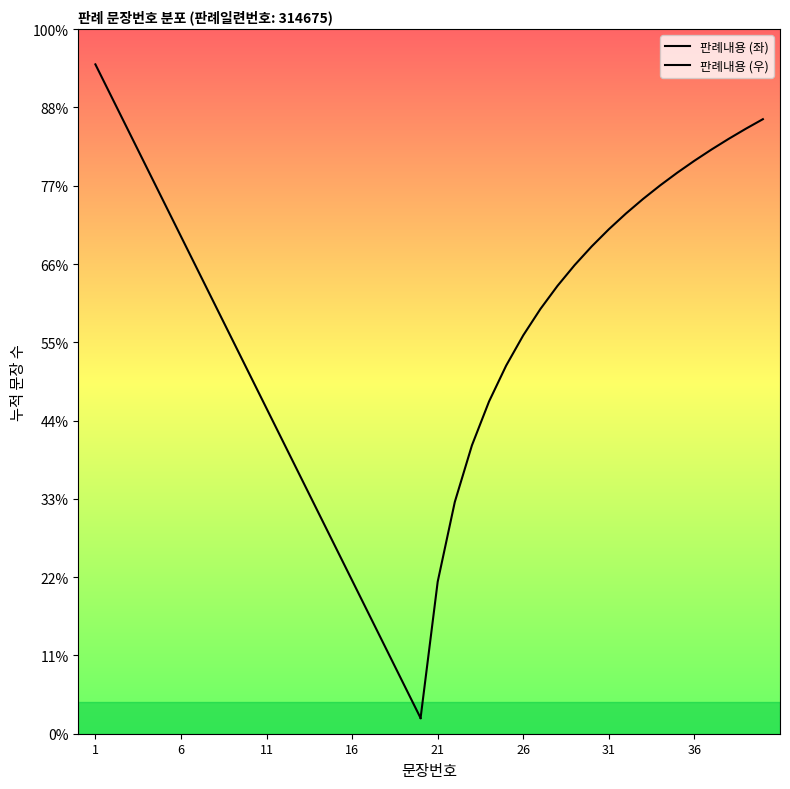

How many lines are shown in the chart?

1